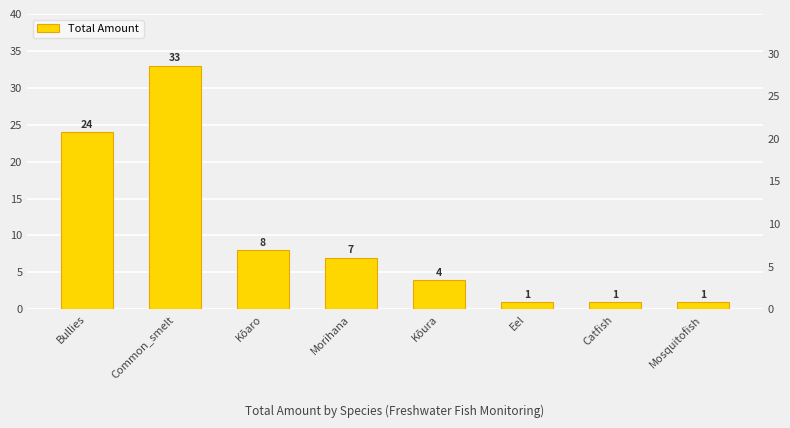

Approximately how many times larger is the value at Kōura compared to Catfish?

4.0